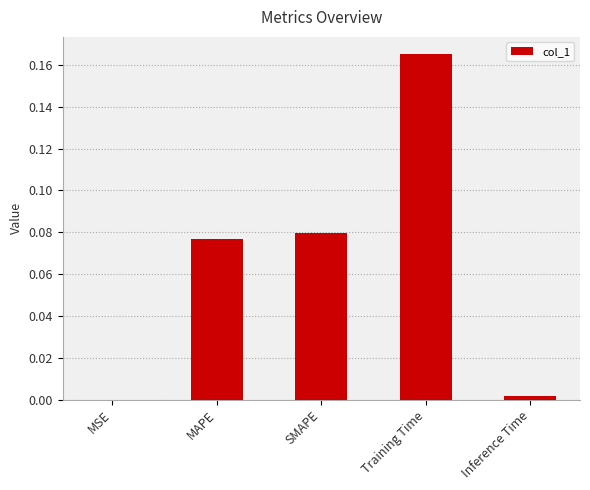

The chart shows a value of 0.0 at MAPE. True or false?

False